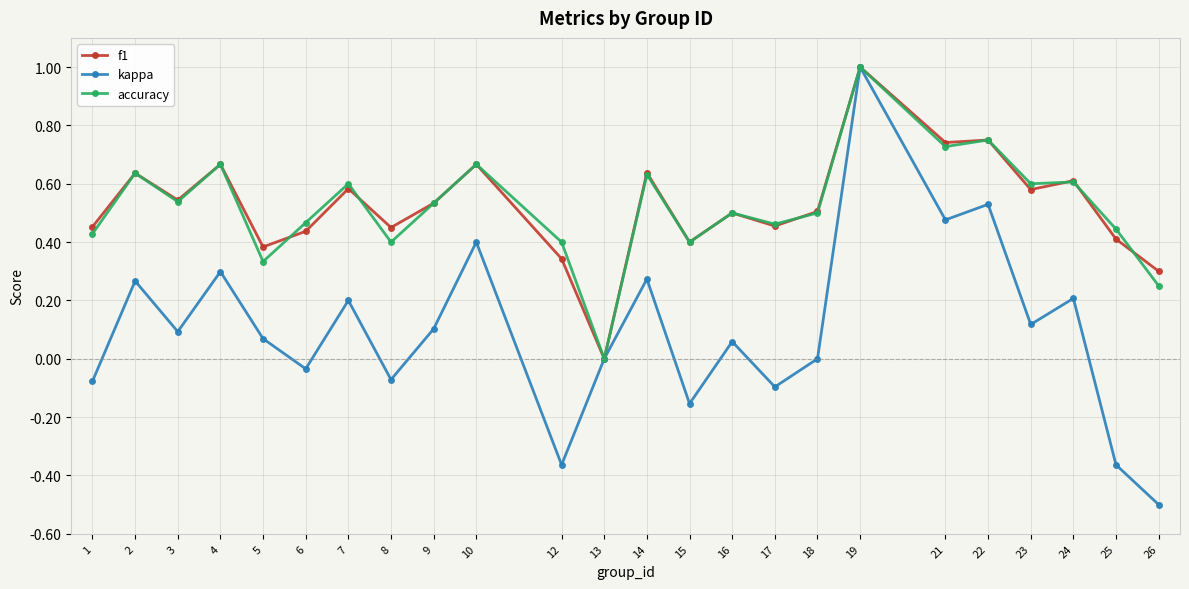

True or false: accuracy has a value of 0.6 at 24.

True